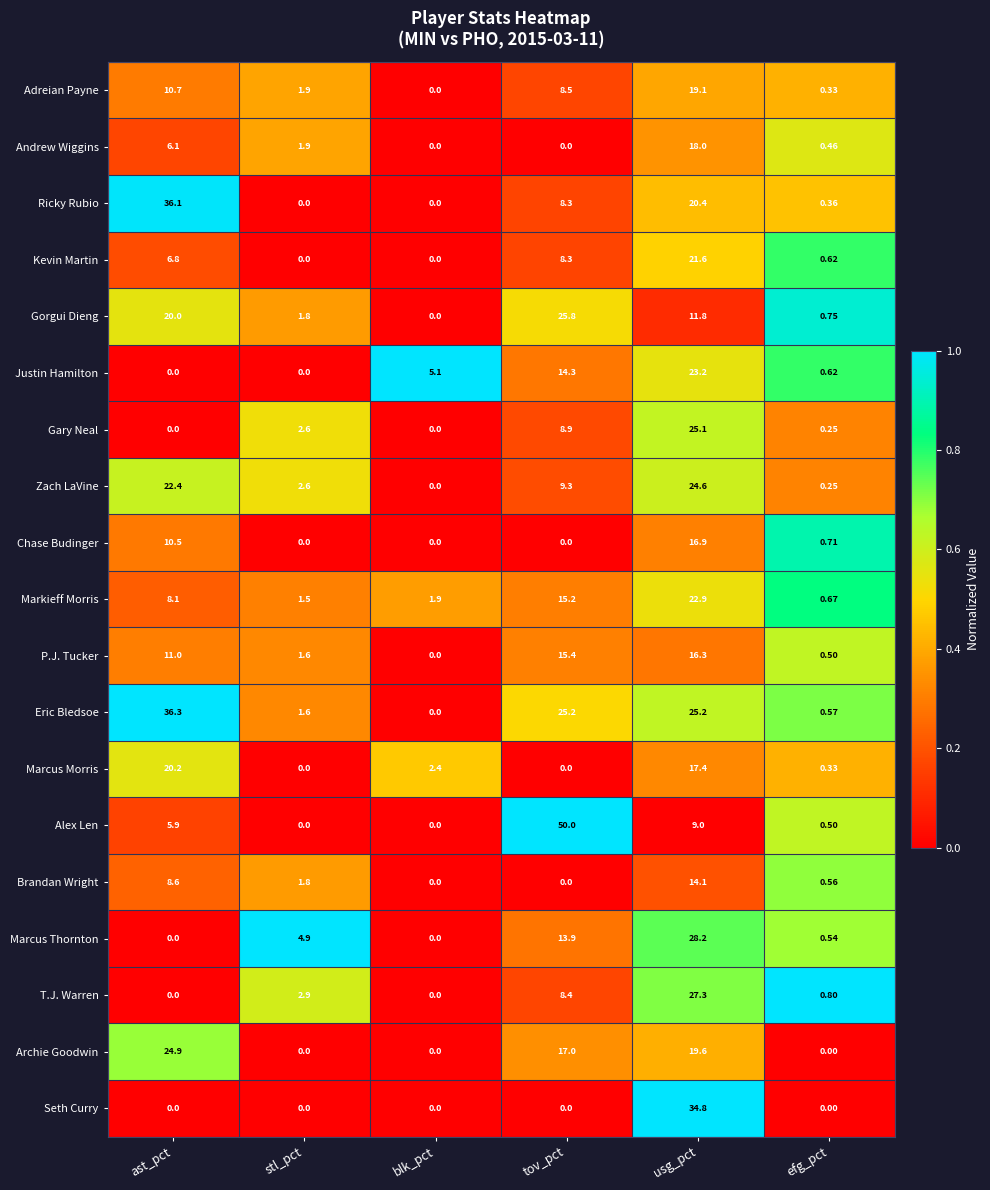

At which category is the sum across all series the highest?

usg_pct